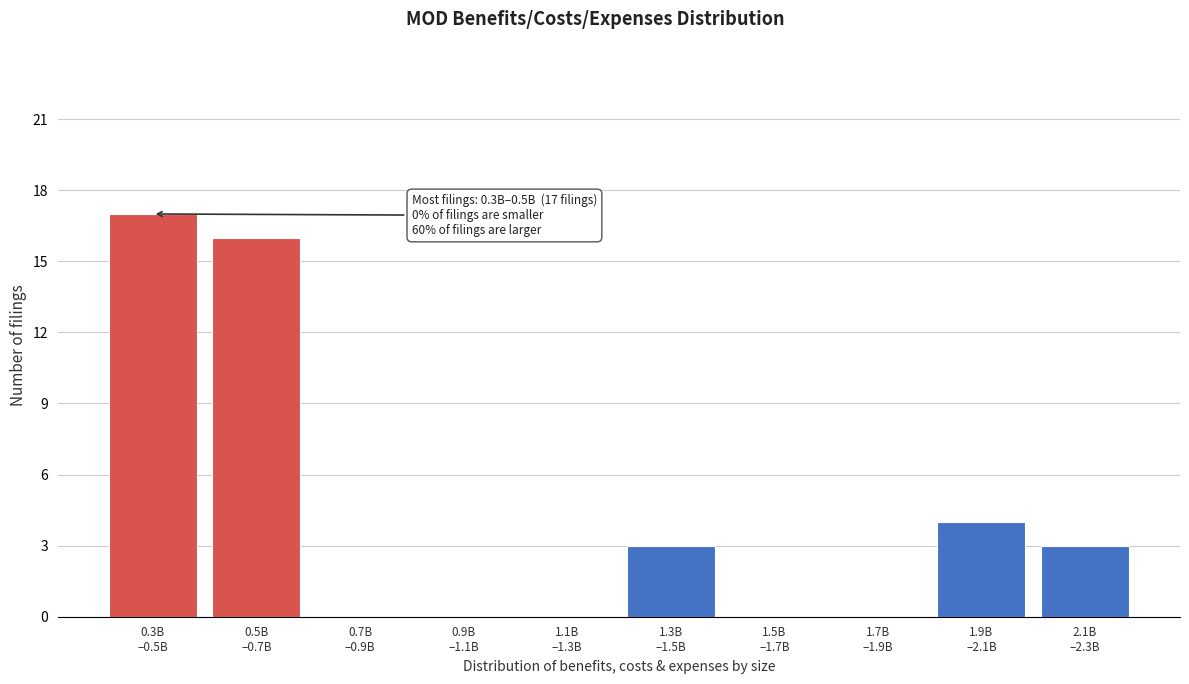

What is the greatest value displayed?

17